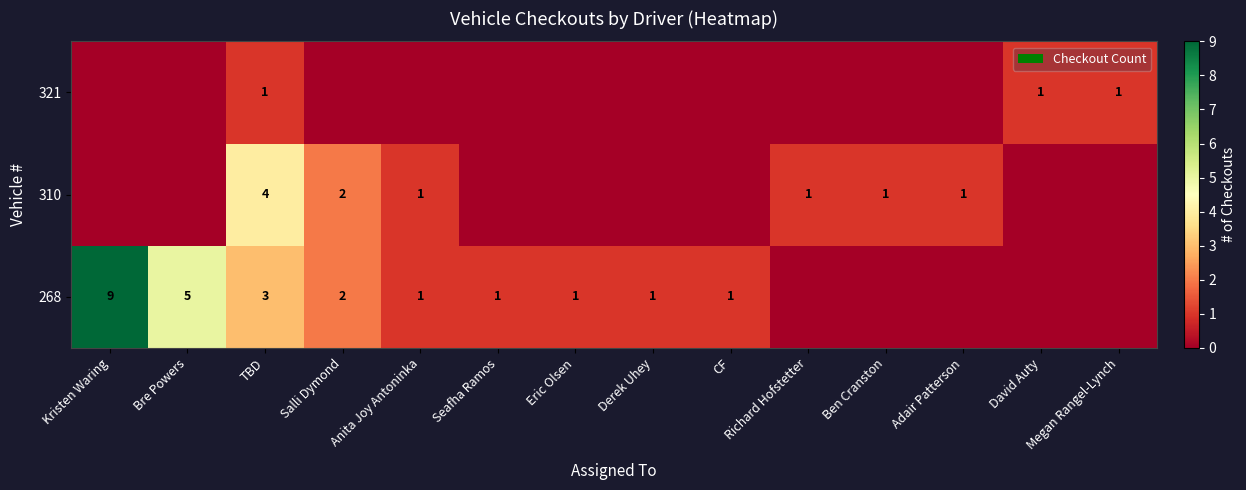

At TBD, list the series in order from largest to smallest.

310, 268, 321